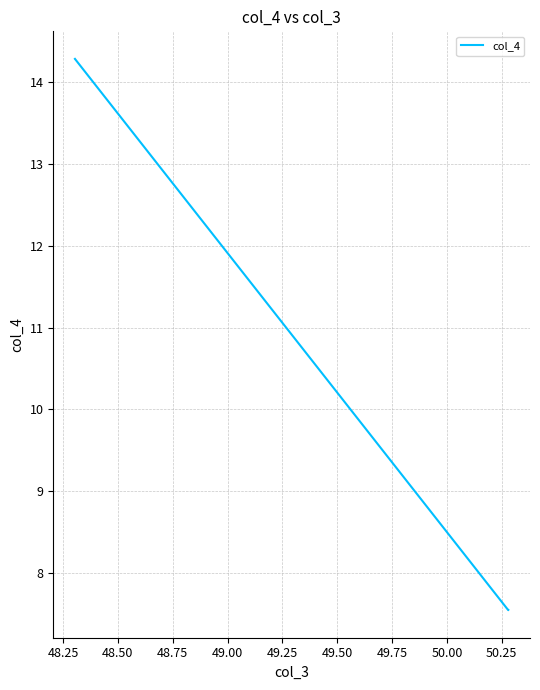

What is the difference between the maximum and minimum values?

6.7